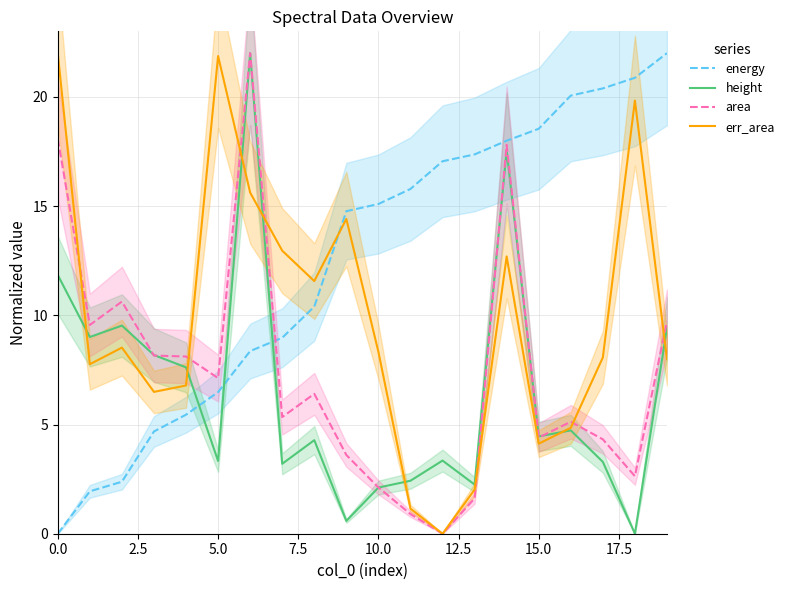

At which label does energy first exceed 15?

10.0